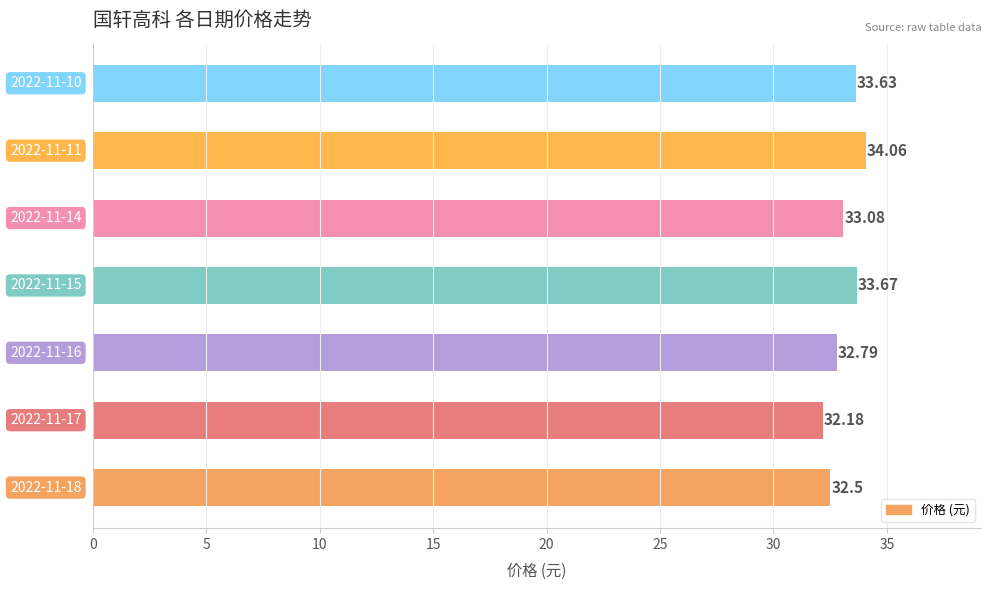

Does the chart contain stacked bars?

No